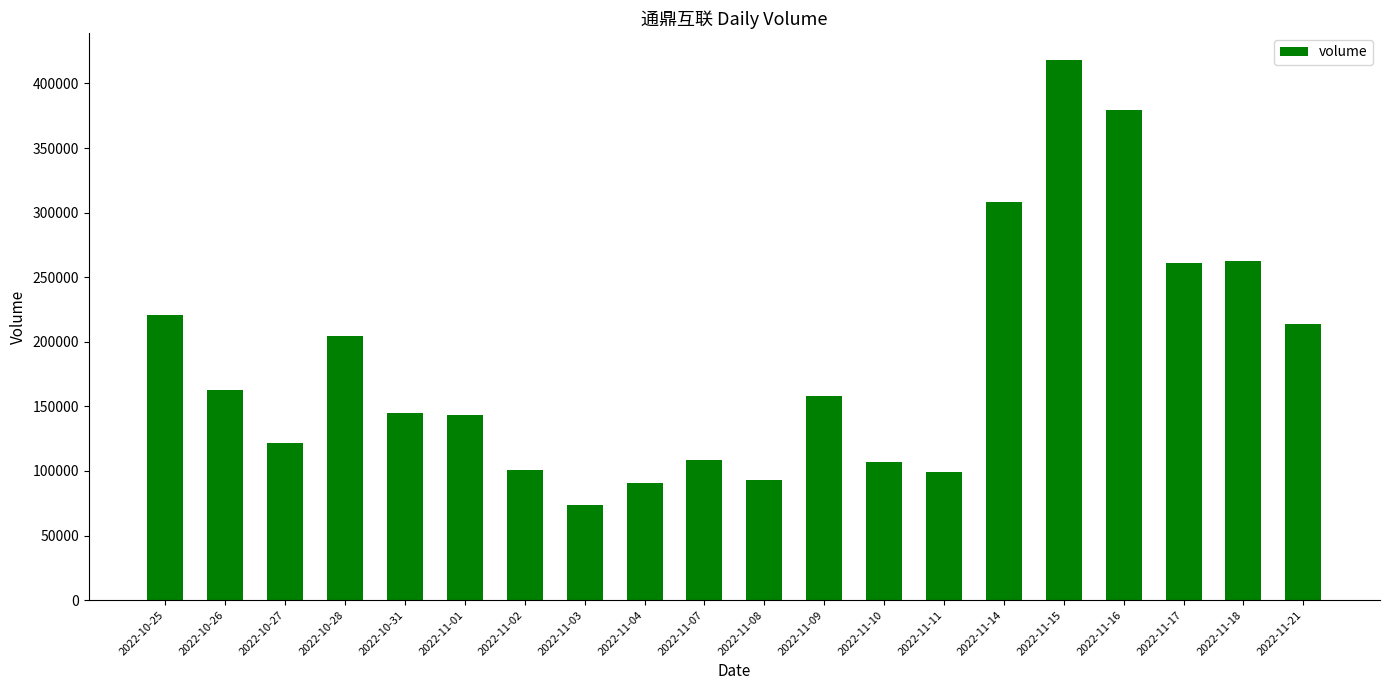

Where does the data first go above 158122?

2022-10-25